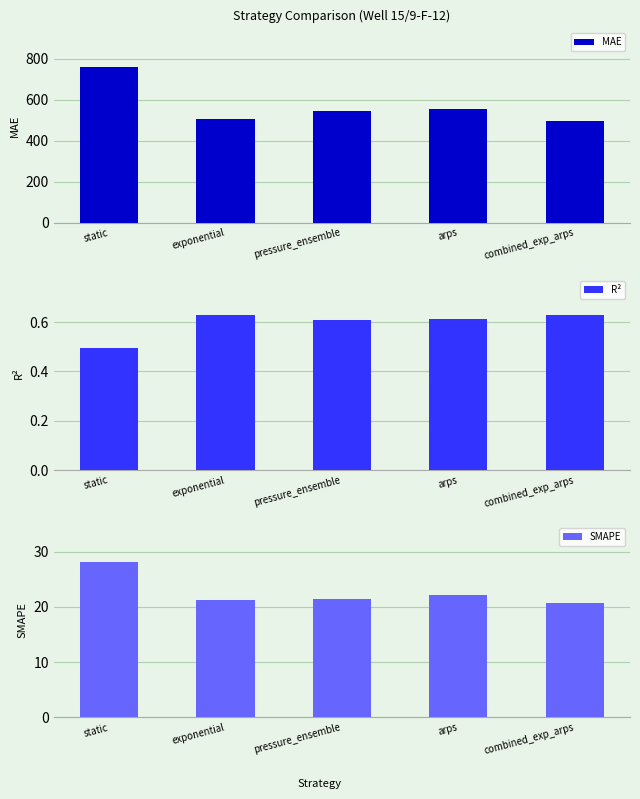

Which category has the highest value across all series?

static